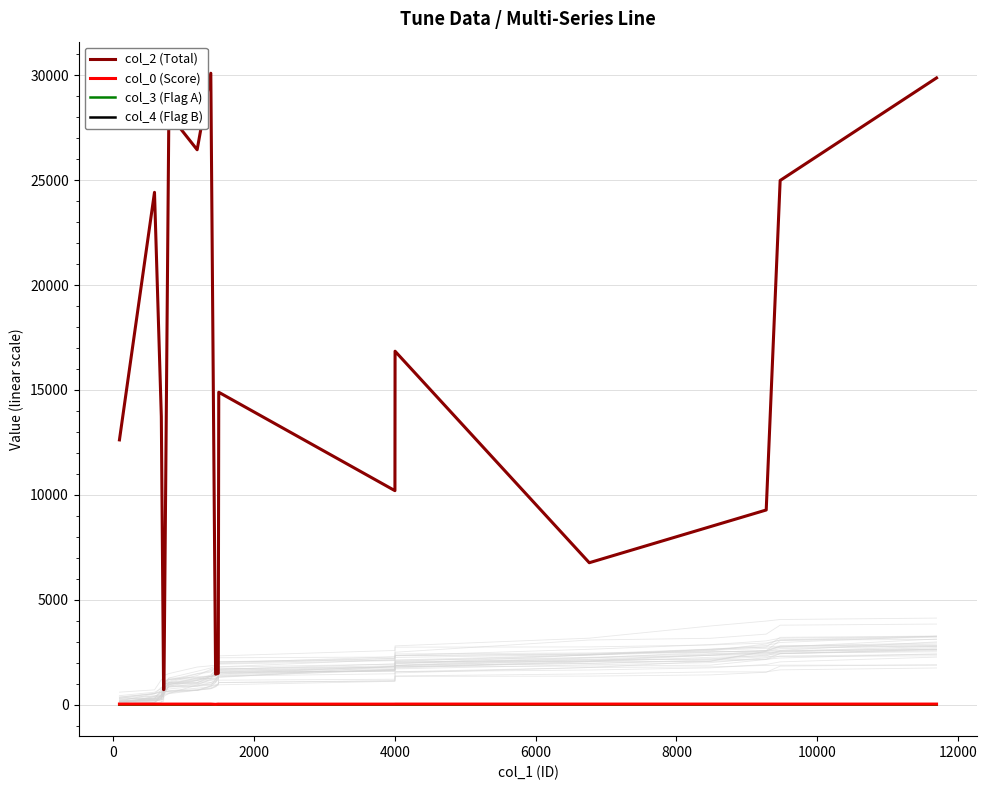

What is the difference between the maximum and minimum values in the col_2 (Total) series?

29380.0